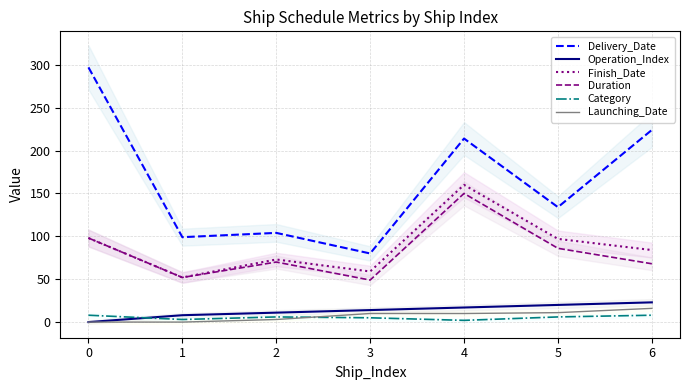

How many lines are shown in the chart?

6